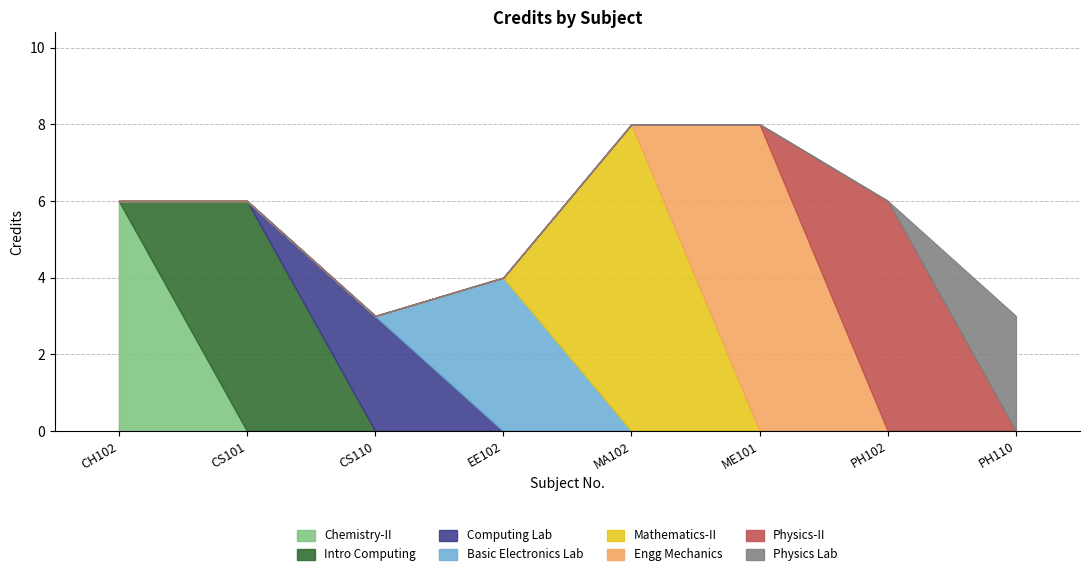

The value at MA102 is 8. True or false?

True